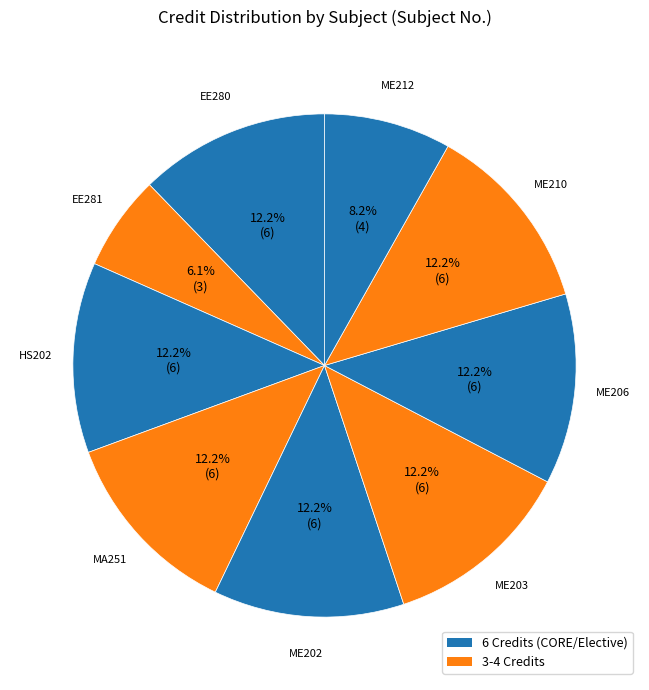

How many segments does this pie chart have?

9